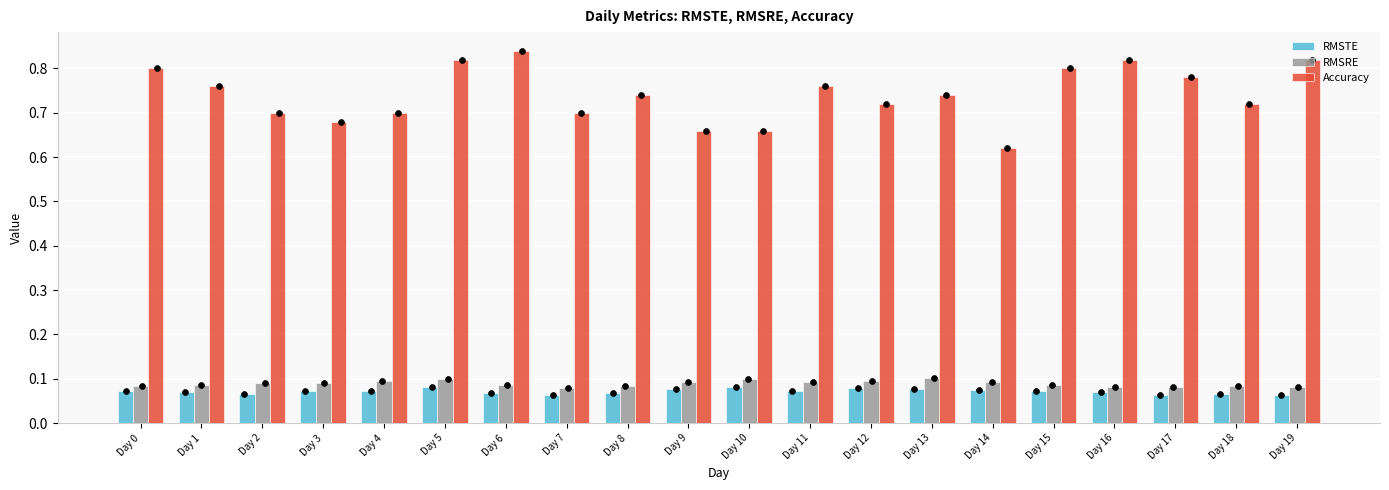

At how many categories does at least one series exceed 0?

20